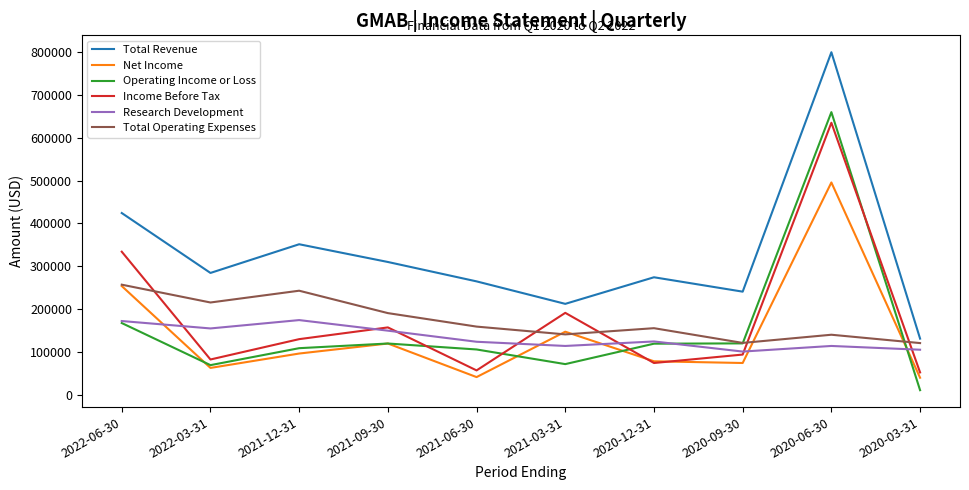

Where does the Net Income series first go above 96000?

2022-06-30